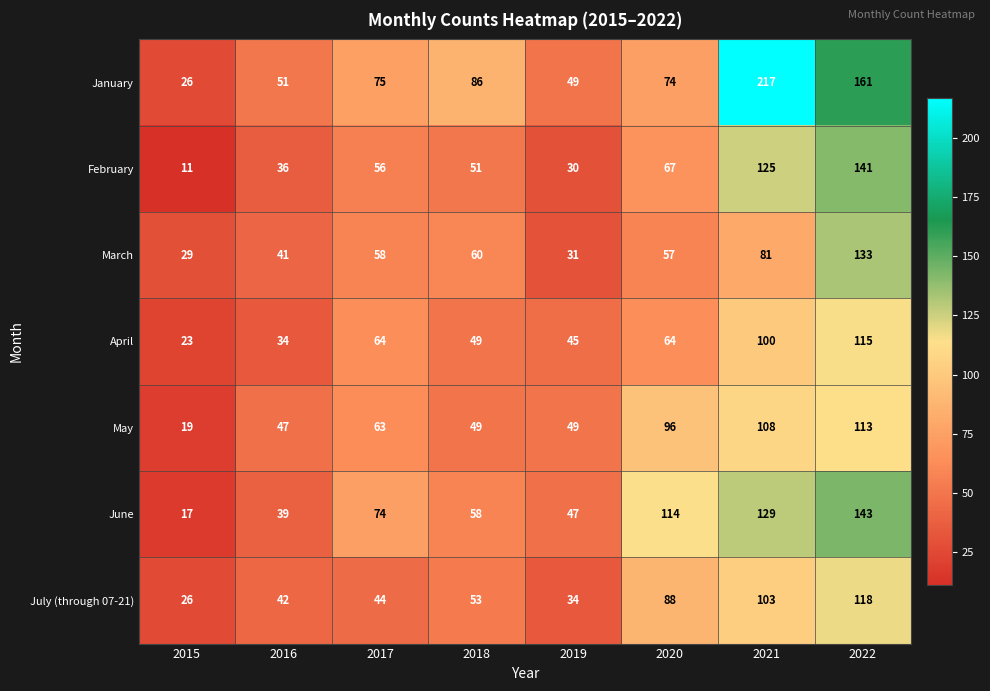

What is the difference between the maximum and minimum values in the April series?

92